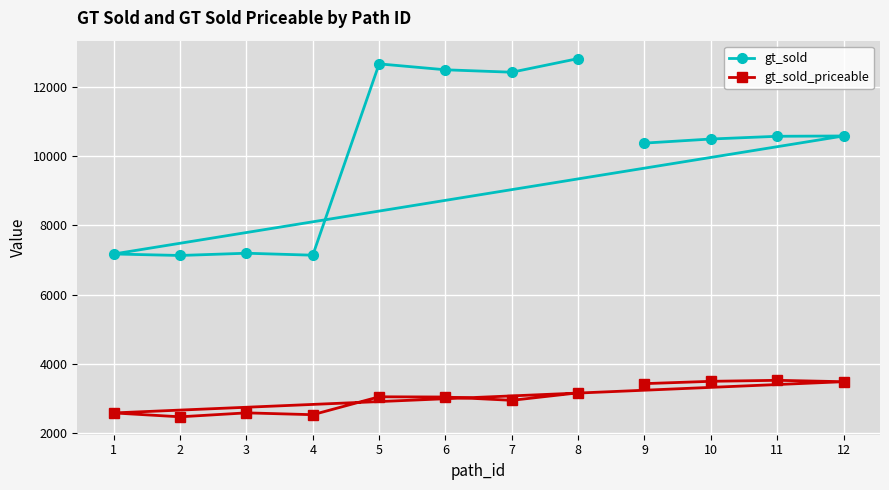

How many distinct data groups are displayed?

2